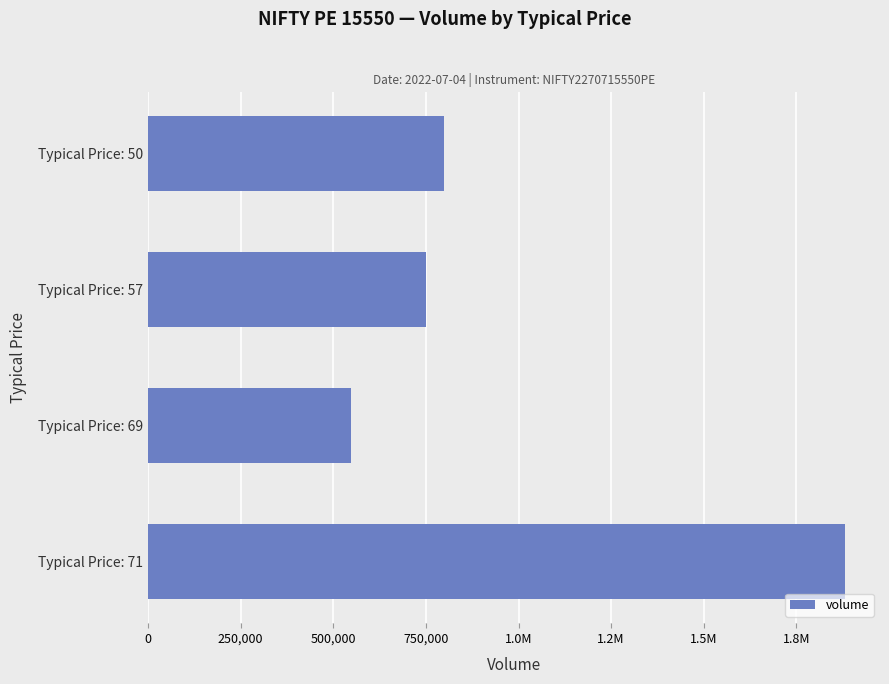

What is the average value?

994562